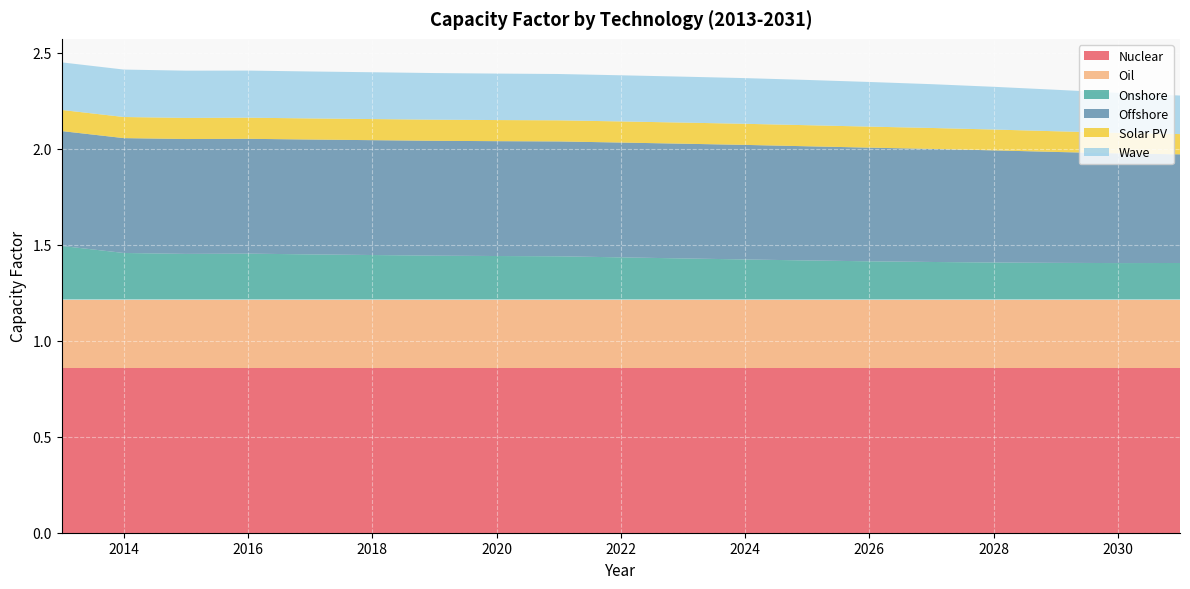

Reading right to left, extract all data points from this chart.

Nuclear: 2031=0.9	2030=0.9	2029=0.9	2028=0.9	2027=0.9	2026=0.9	2025=0.9	2024=0.9	2023=0.9	2022=0.9	2021=0.9	2020=0.9	2019=0.9	2018=0.9	2017=0.9	2016=0.9	2015=0.9	2014=0.9	2013=0.9
Oil: 2031=0.4	2030=0.4	2029=0.4	2028=0.4	2027=0.4	2026=0.4	2025=0.4	2024=0.4	2023=0.4	2022=0.4	2021=0.4	2020=0.4	2019=0.4	2018=0.4	2017=0.4	2016=0.4	2015=0.4	2014=0.4	2013=0.4
Onshore: 2031=0.2	2030=0.2	2029=0.2	2028=0.2	2027=0.2	2026=0.2	2025=0.2	2024=0.2	2023=0.2	2022=0.2	2021=0.2	2020=0.2	2019=0.2	2018=0.2	2017=0.2	2016=0.2	2015=0.2	2014=0.2	2013=0.3
Offshore: 2031=0.6	2030=0.6	2029=0.6	2028=0.6	2027=0.6	2026=0.6	2025=0.6	2024=0.6	2023=0.6	2022=0.6	2021=0.6	2020=0.6	2019=0.6	2018=0.6	2017=0.6	2016=0.6	2015=0.6	2014=0.6	2013=0.6
Solar PV: 2031=0.1	2030=0.1	2029=0.1	2028=0.1	2027=0.1	2026=0.1	2025=0.1	2024=0.1	2023=0.1	2022=0.1	2021=0.1	2020=0.1	2019=0.1	2018=0.1	2017=0.1	2016=0.1	2015=0.1	2014=0.1	2013=0.1
Wave: 2031=0.2	2030=0.2	2029=0.2	2028=0.2	2027=0.2	2026=0.2	2025=0.2	2024=0.2	2023=0.2	2022=0.2	2021=0.2	2020=0.2	2019=0.2	2018=0.2	2017=0.2	2016=0.2	2015=0.2	2014=0.2	2013=0.2